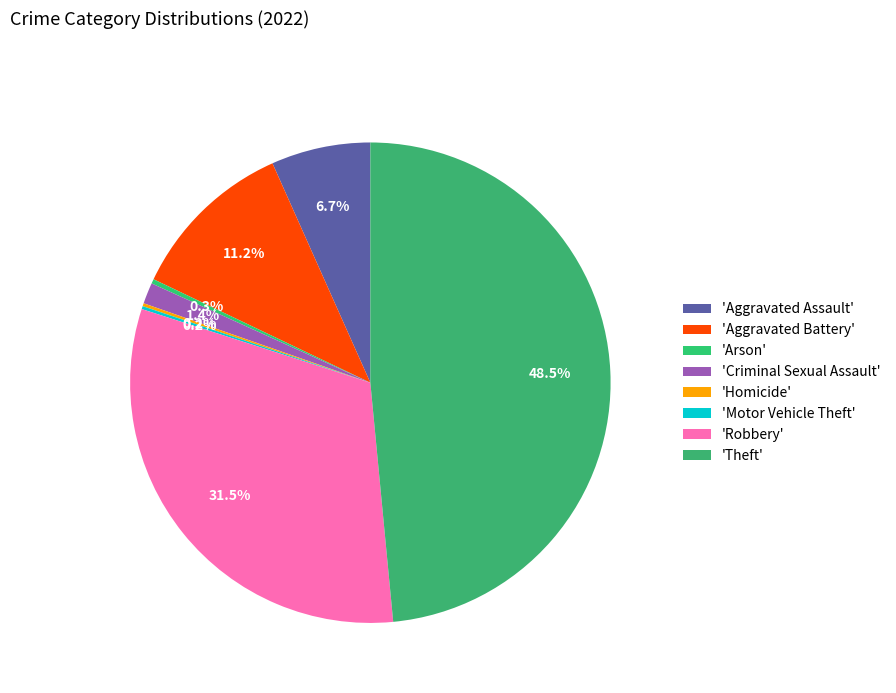

To the nearest percent, what is the difference between the largest and smallest slice percentages?

48%